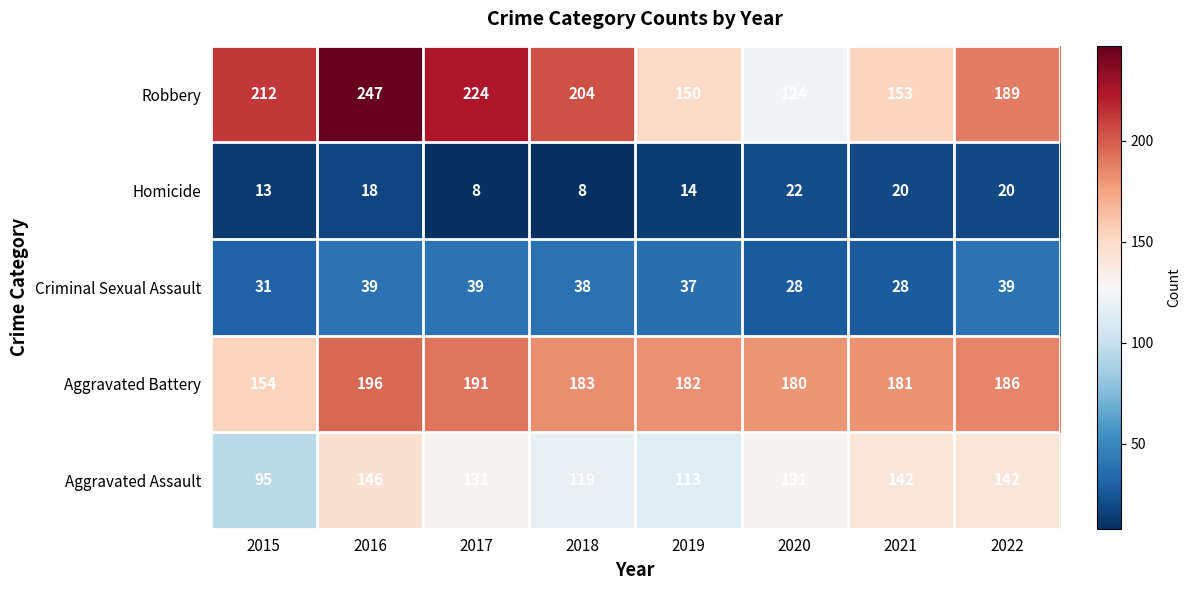

What is the maximum value for Aggravated Battery?

196